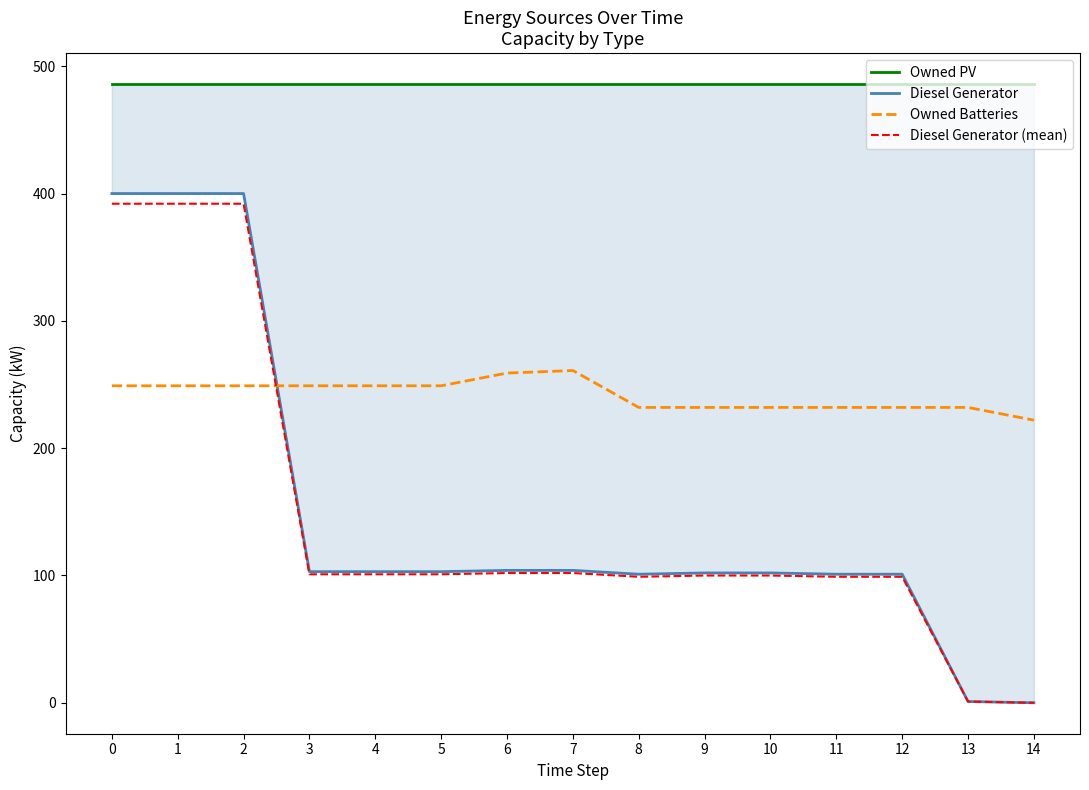

What is the sum of all Diesel Generator (mean) values?

2180.5